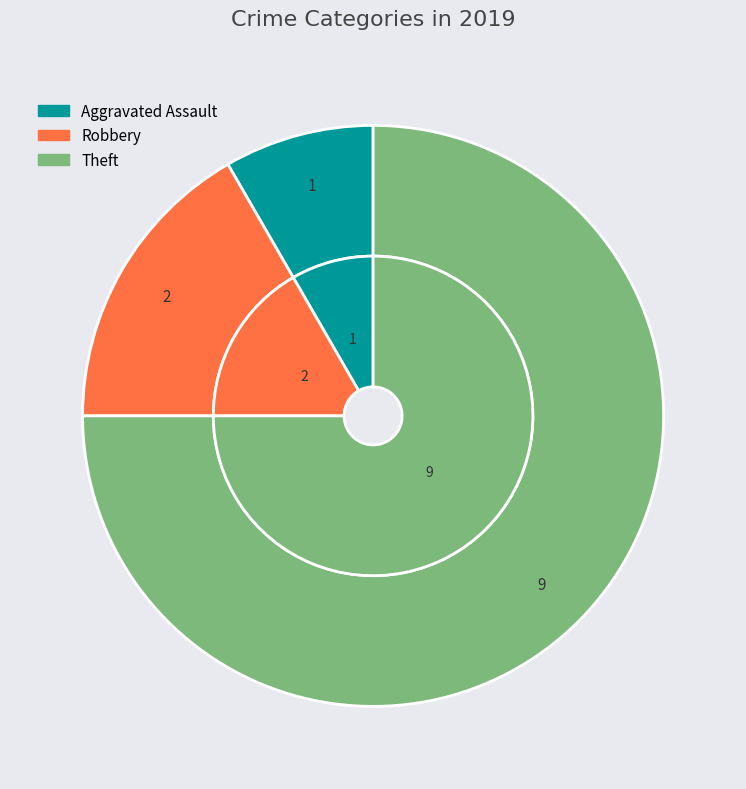

How much of the chart is everything except Aggravated Assault?

91.7%